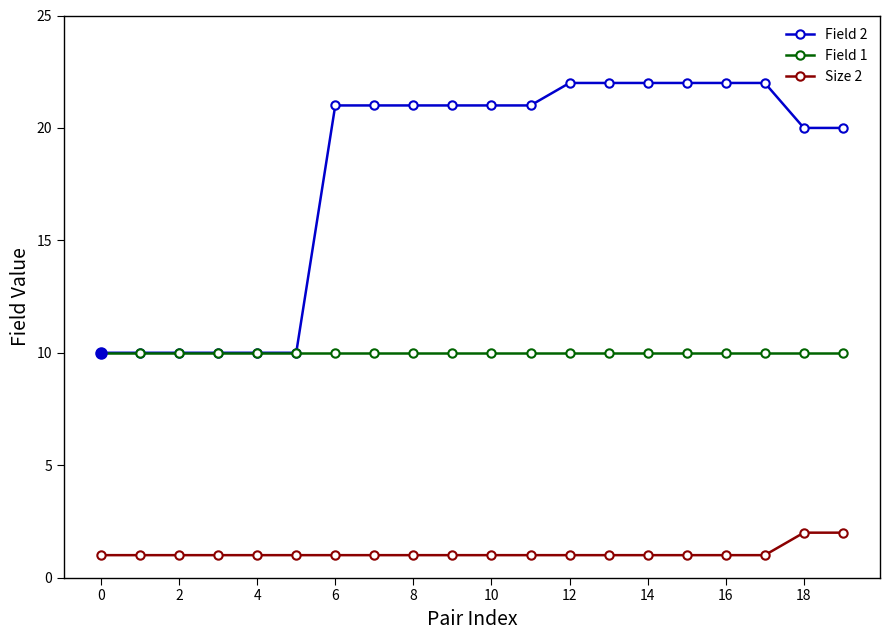

Does the chart have visible grid lines?

No